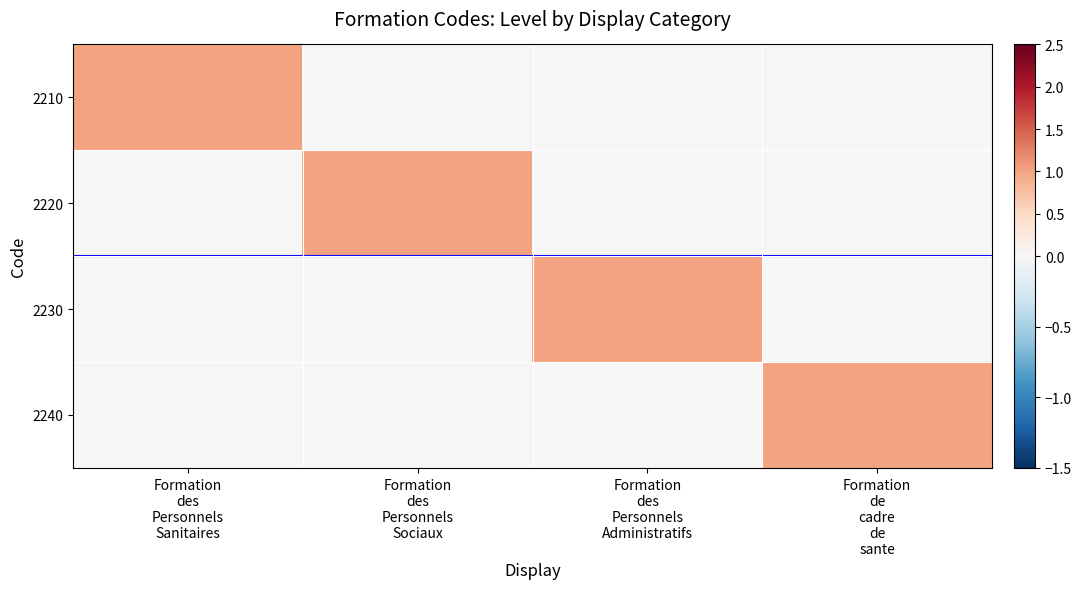

Which series has the widest spread of values?

2210